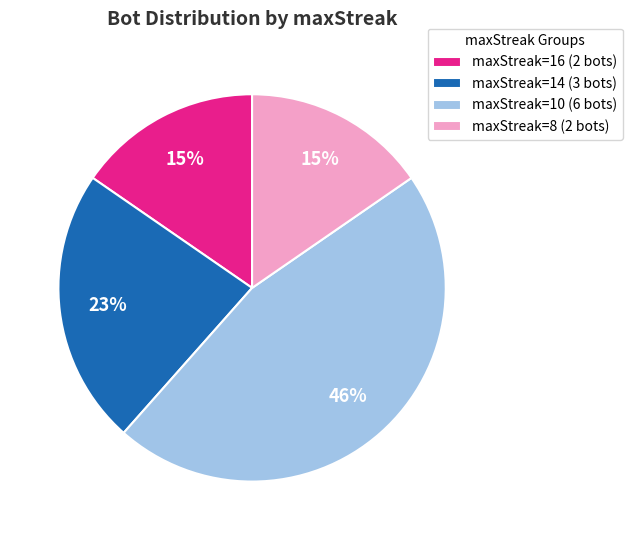

To the nearest percent, what percentage of the pie is maxStreak=8 (2 bots)?

15%